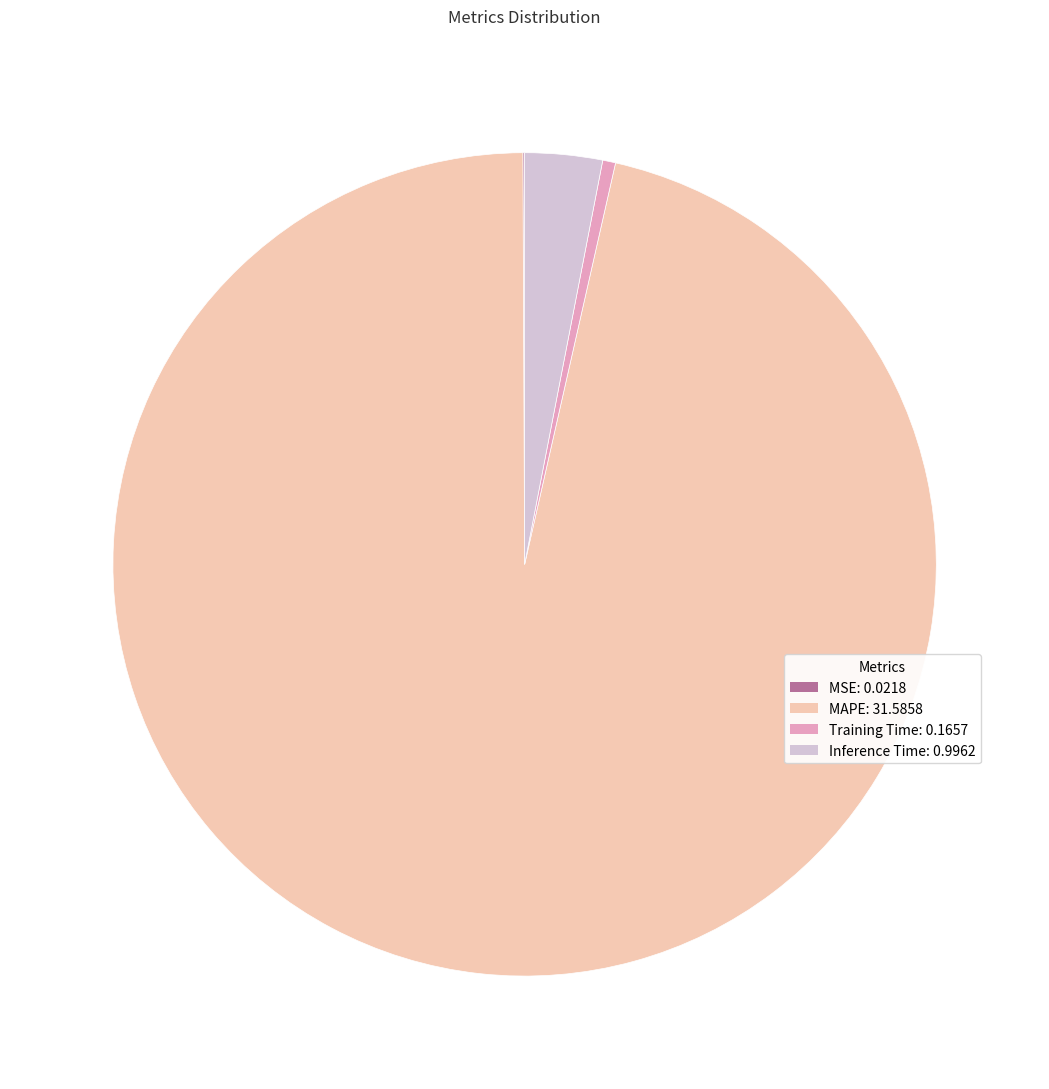

Which slice is the largest?

MAPE